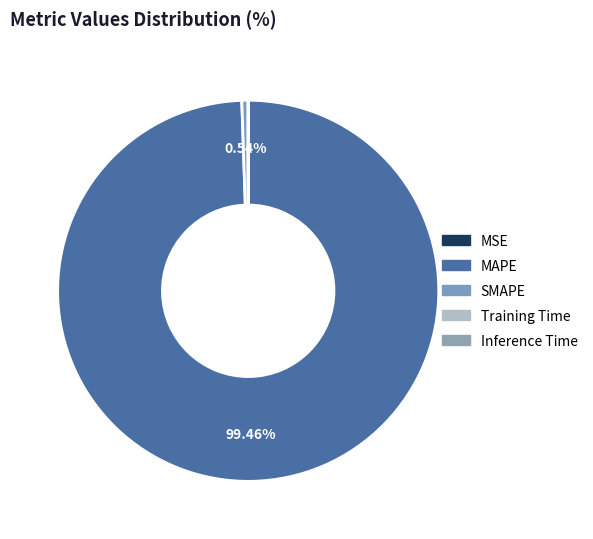

What is the total percentage of MAPE and SMAPE?

100.0%